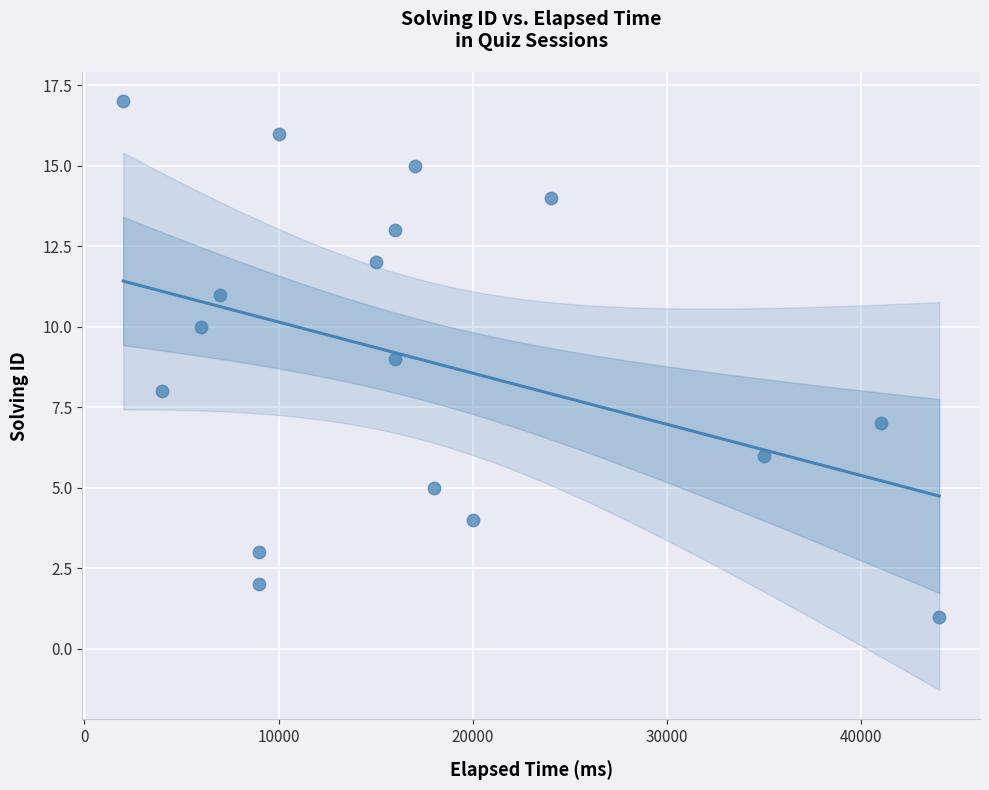

What is the range of X values (max minus min)?

42000